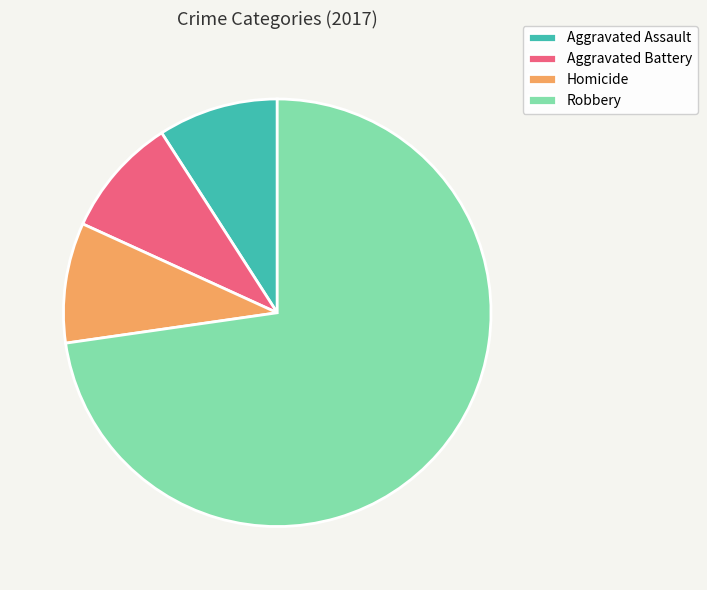

Which slice is the largest?

Robbery